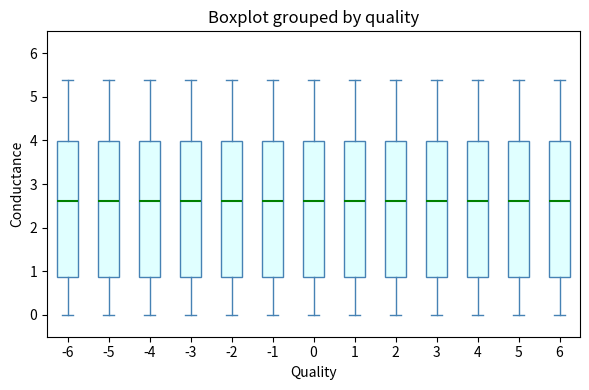

Where does the median line of the box at x = -3 sit on the y-axis? The values are not printed on the chart, so give them approximately, as read against the axis.

2.6